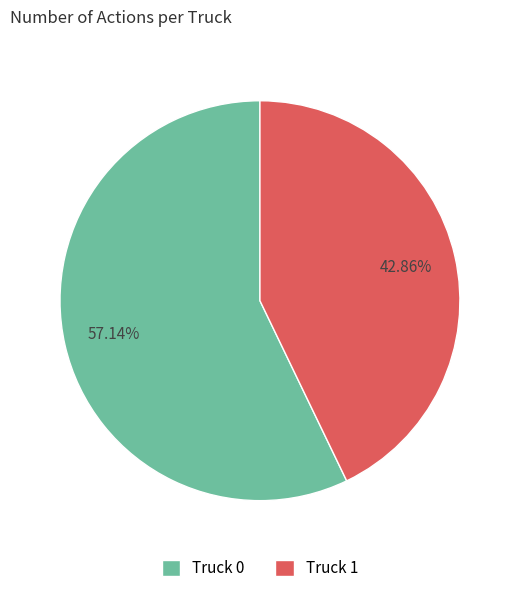

Does any single category account for the majority?

Yes